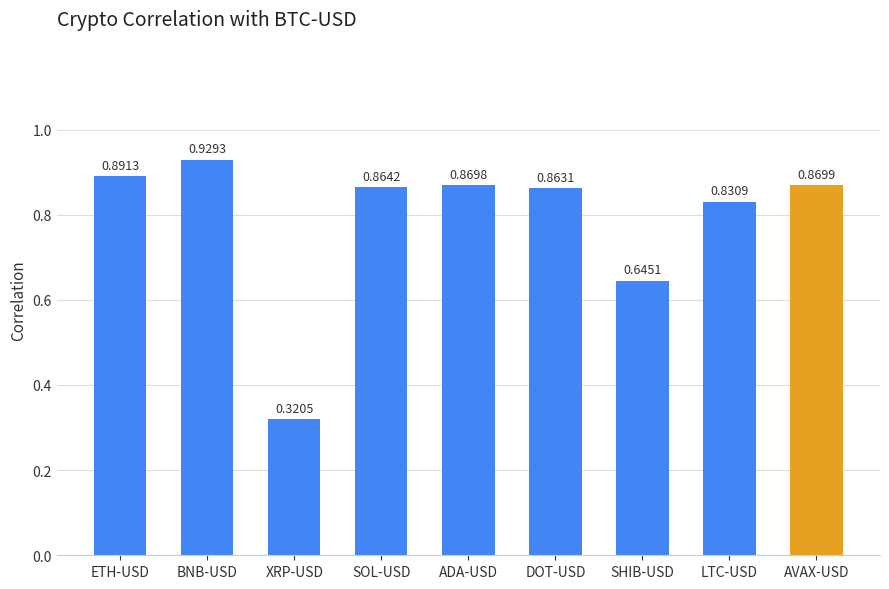

What is the sum of the values at DOT-USD and ETH-USD?

1.8